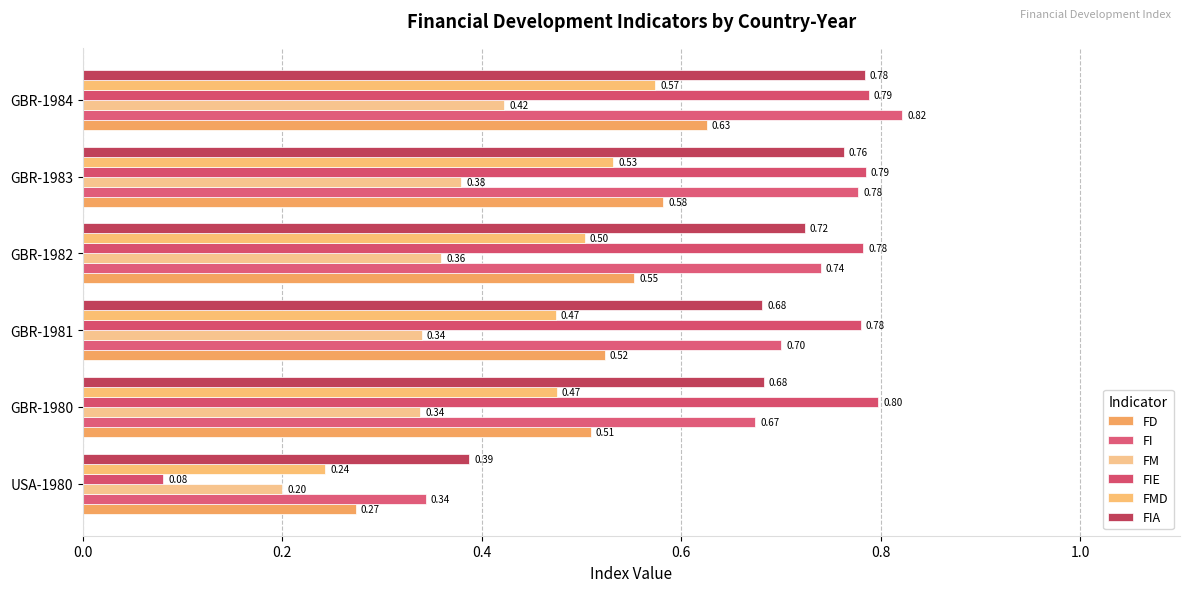

How many series are shown in this chart?

6